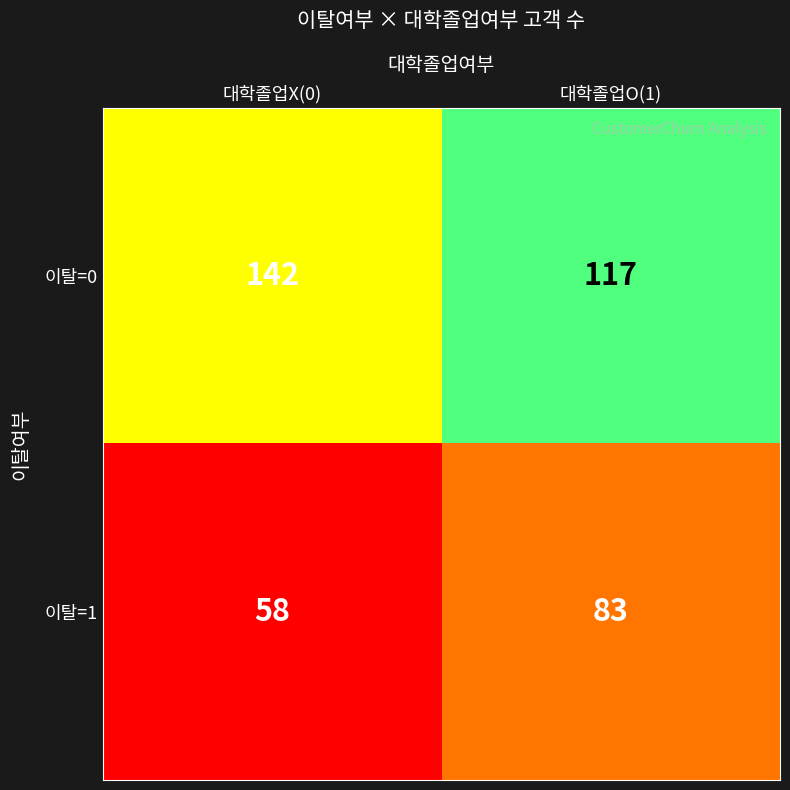

Which series has the largest total across all categories?

이탈=0